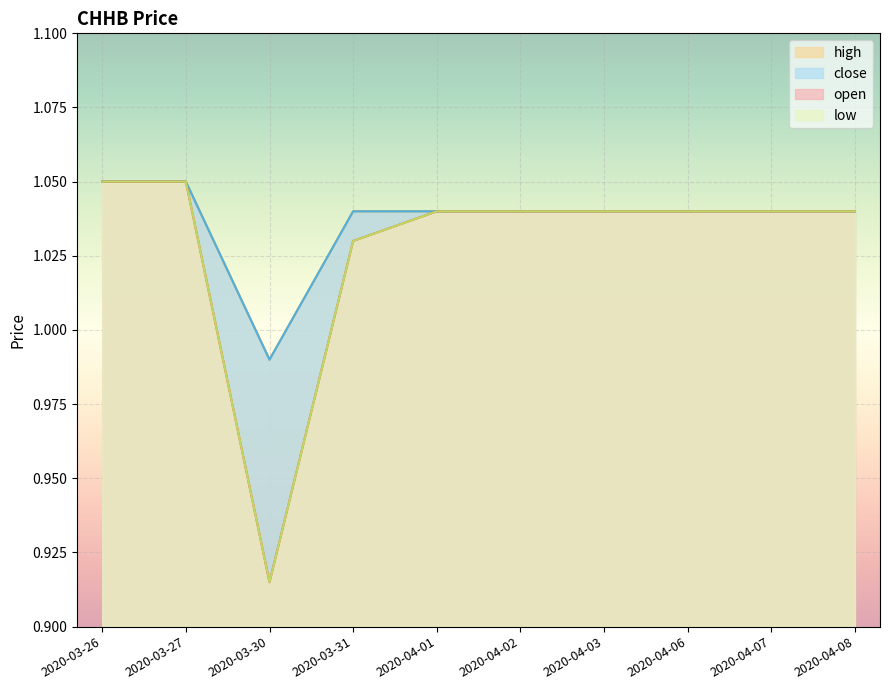

How many open values are between 1 and 2?

9